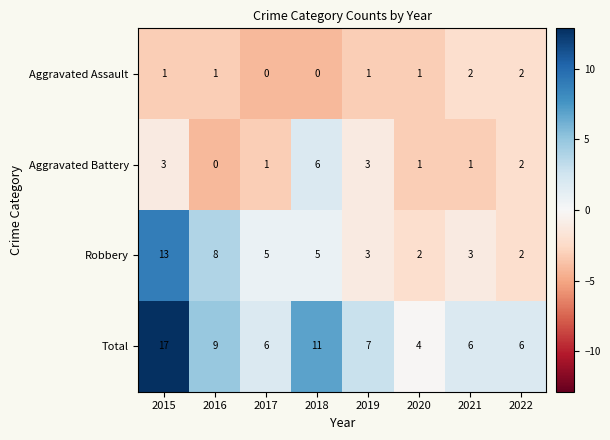

Which series has the largest total across all categories?

Total